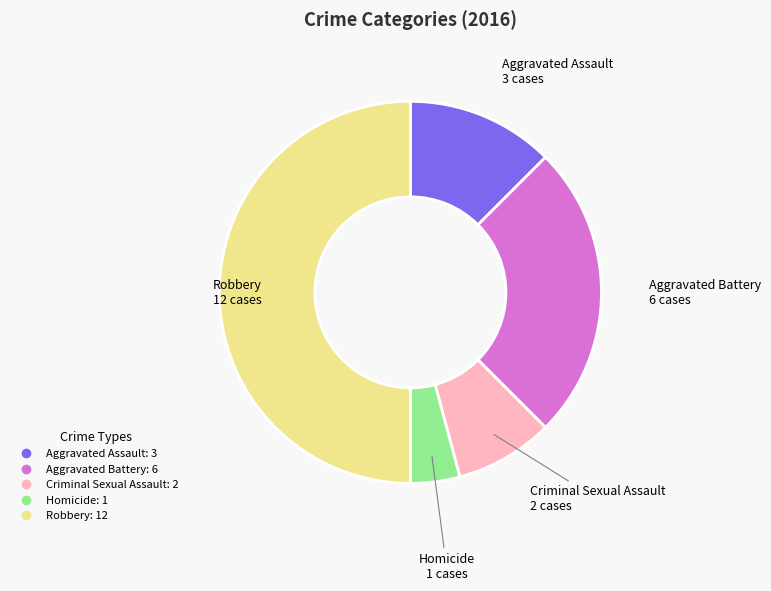

Count the number of slices in the pie.

5